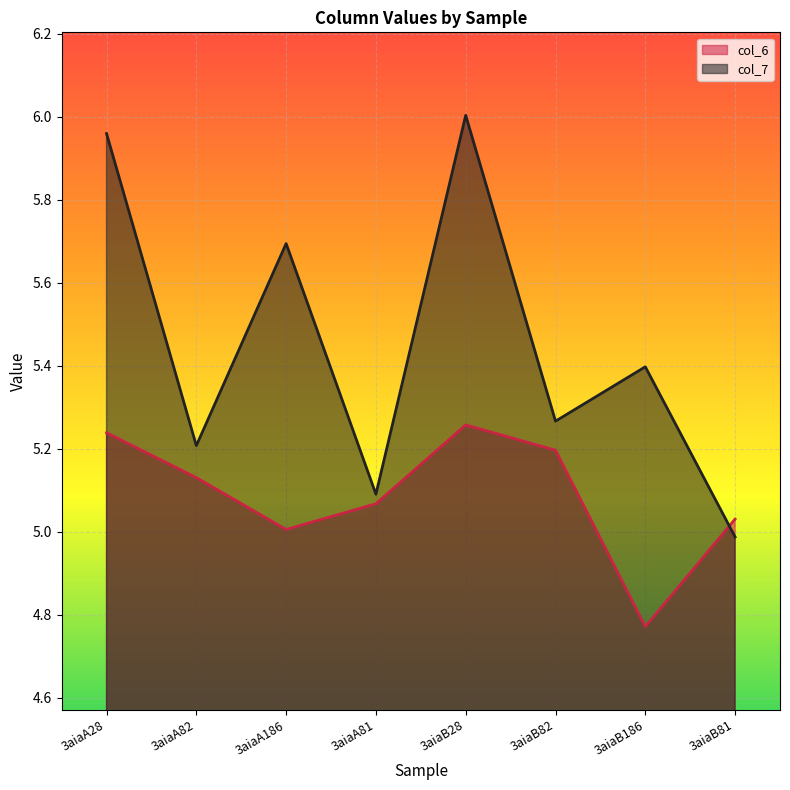

What is the total value across all series at 3aiaA81?

10.2